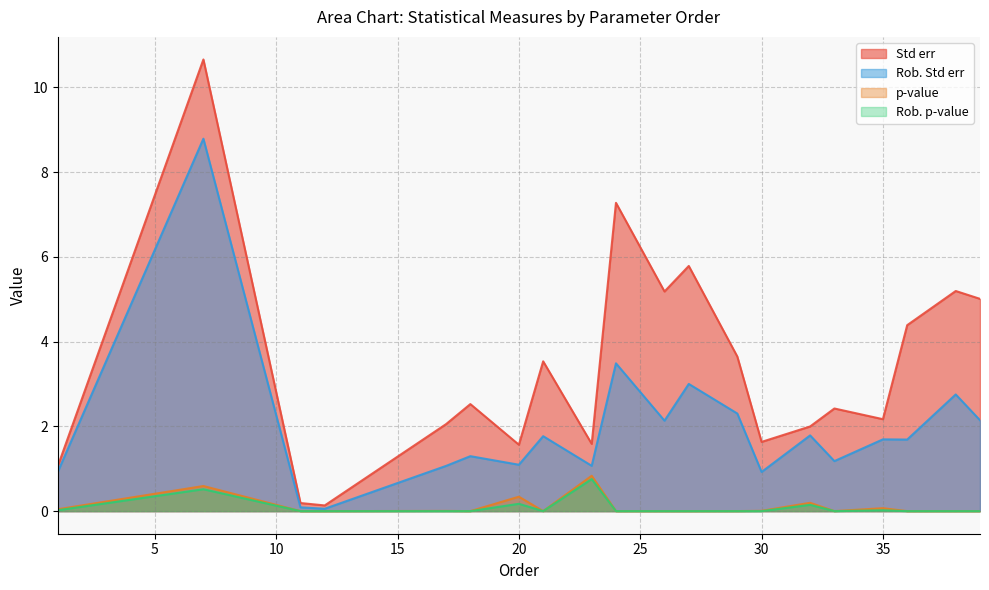

Between 17 and 21, which series saw the biggest shift?

Std err